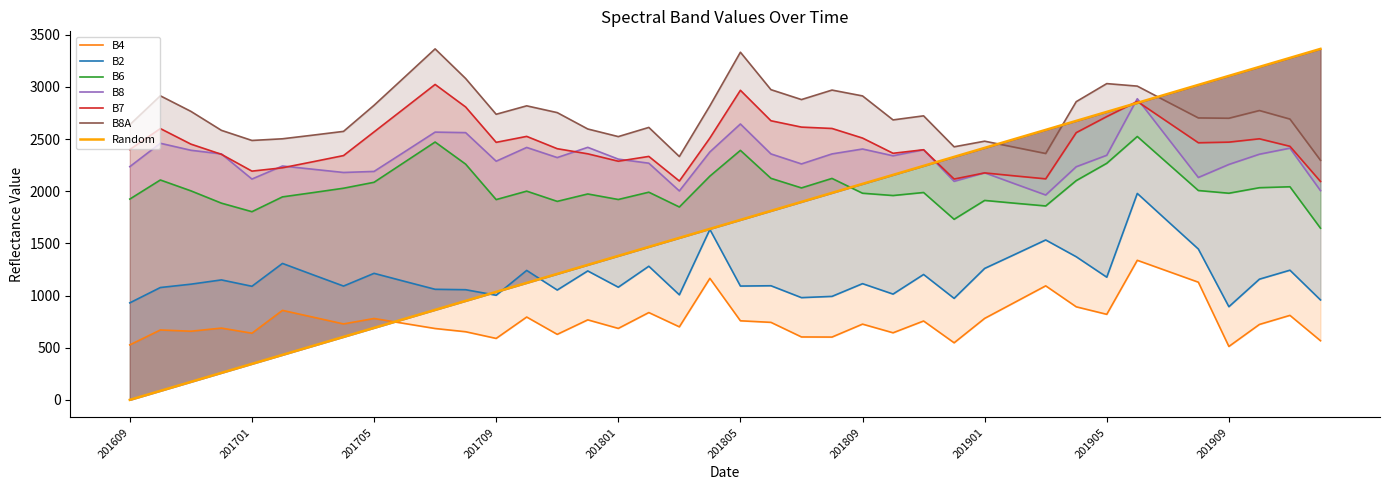

What is the sum of the B6 values at 201709 and 201908?

3927